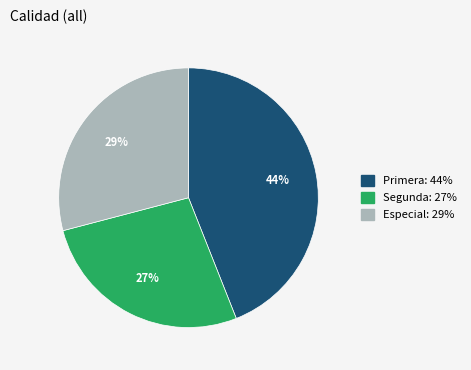

Is the sum of Segunda: 27% and Especial: 29% greater than half?

Yes